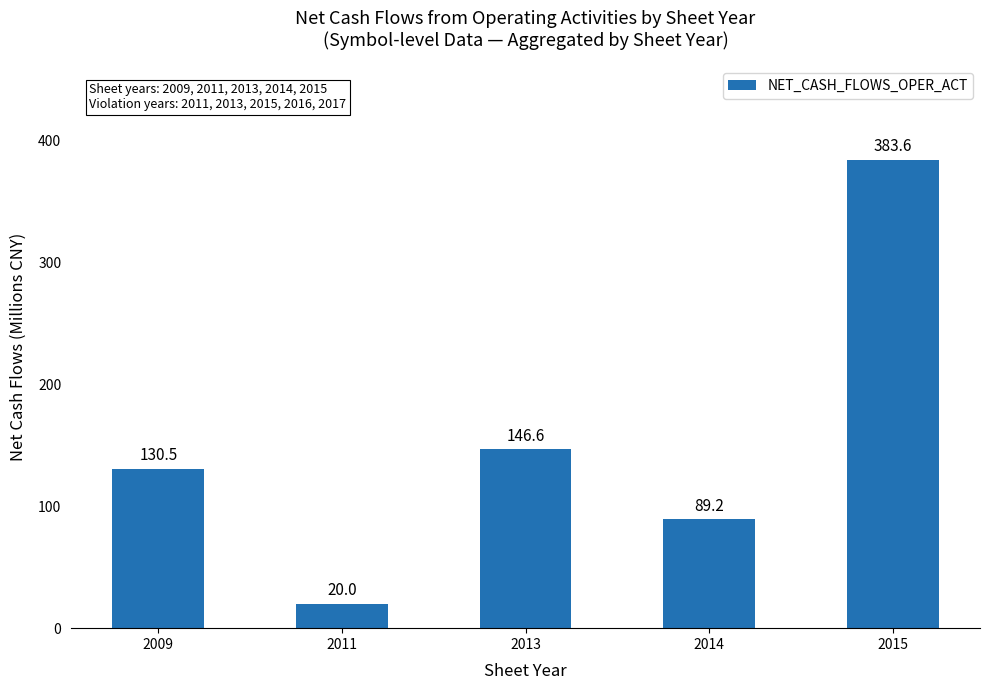

Is it true that the value at 2015 is 383.6?

True